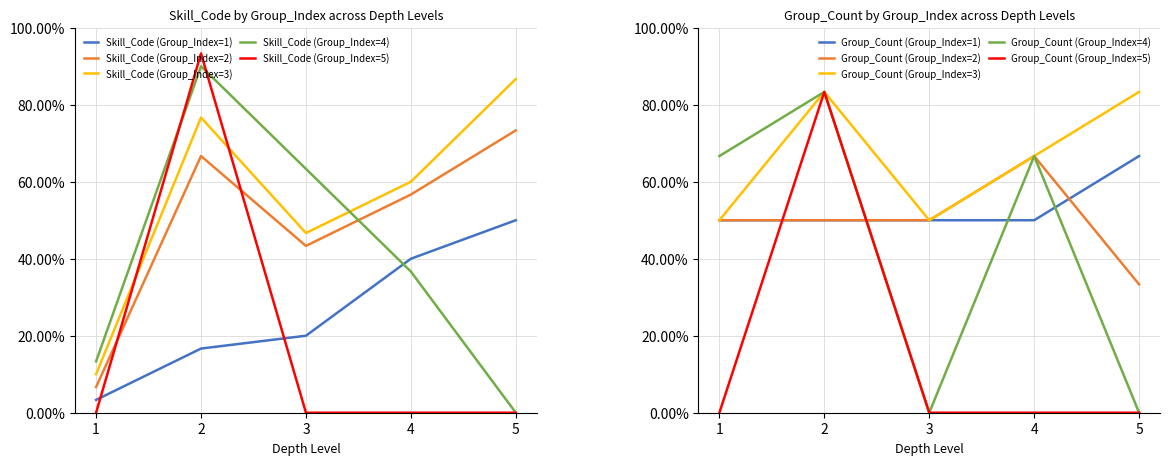

After their last crossing, which series has the higher values: Skill_Code (Group_Index=5) or Skill_Code (Group_Index=2)?

Skill_Code (Group_Index=2)